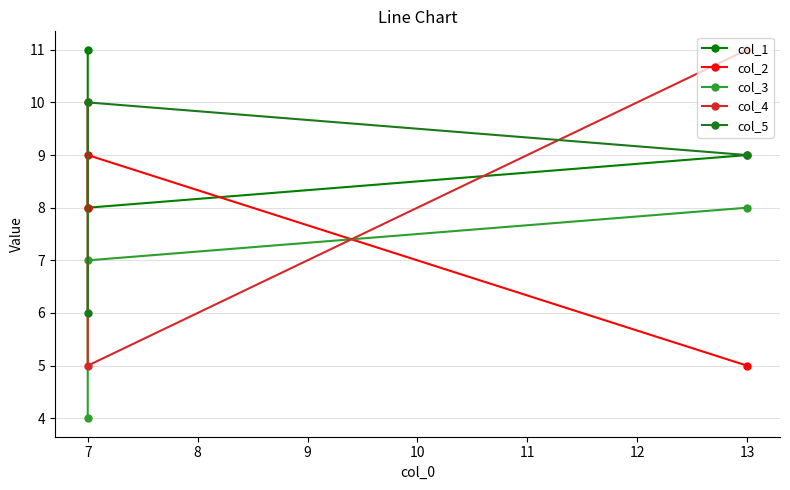

Rank the categories by col_2 value from highest to lowest.

7, 8, 6